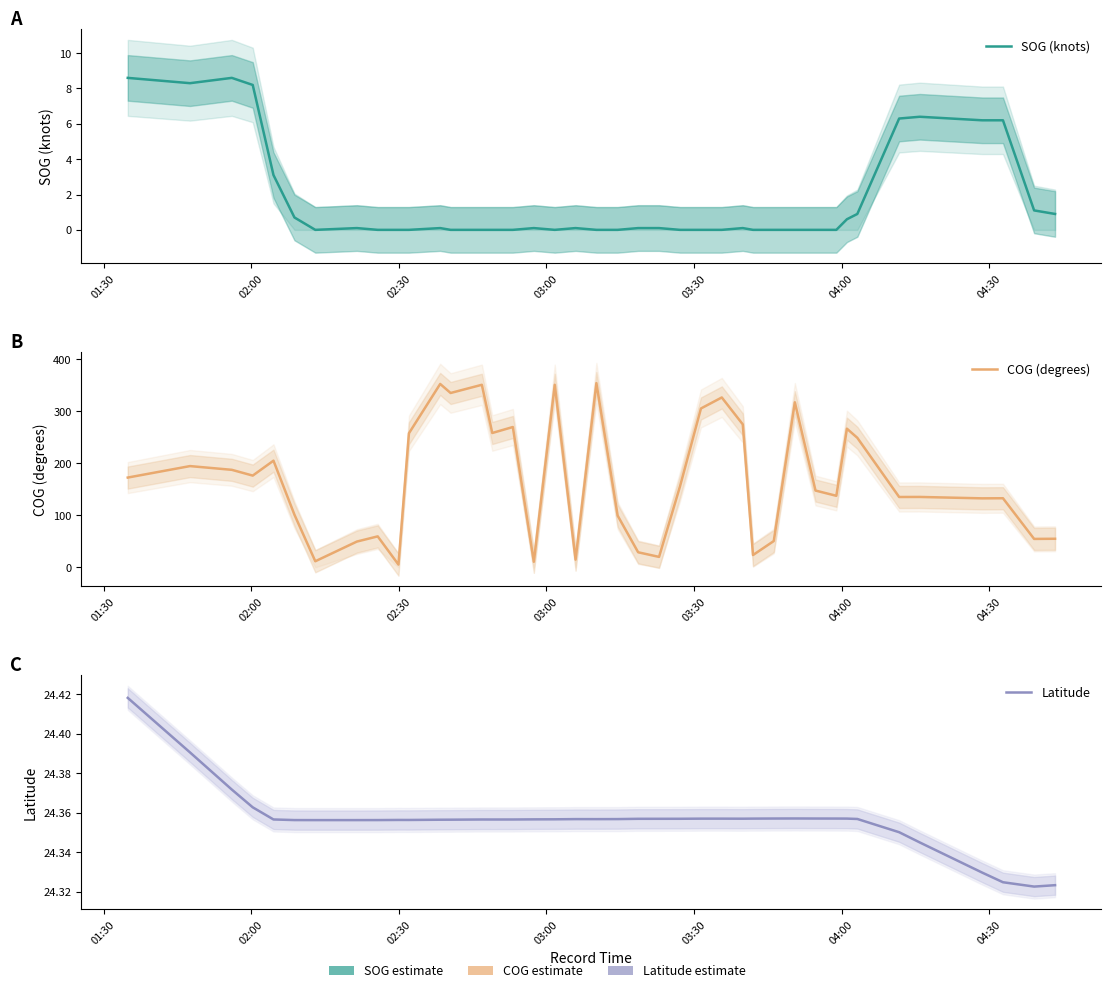

What is the value of the Latitude point at the 21st from the left?

24.4